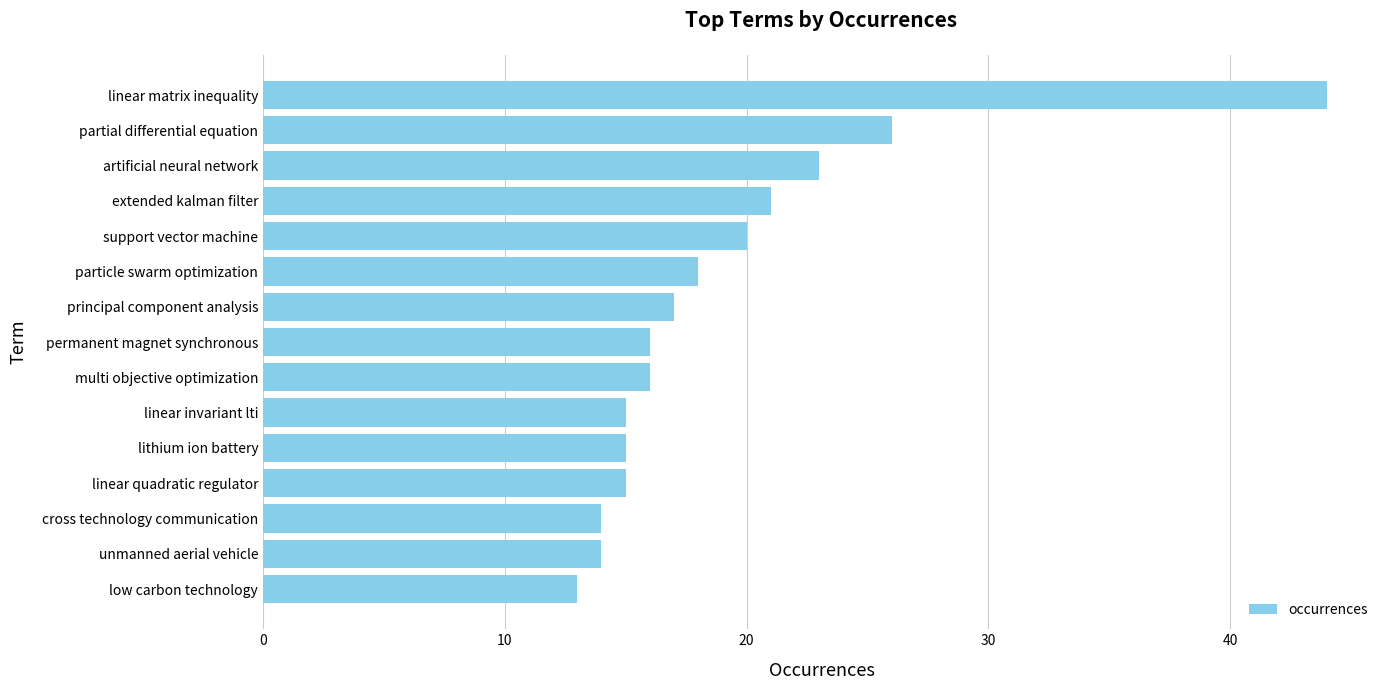

What is the ratio of the value at low carbon technology to the value at partial differential equation?

0.5